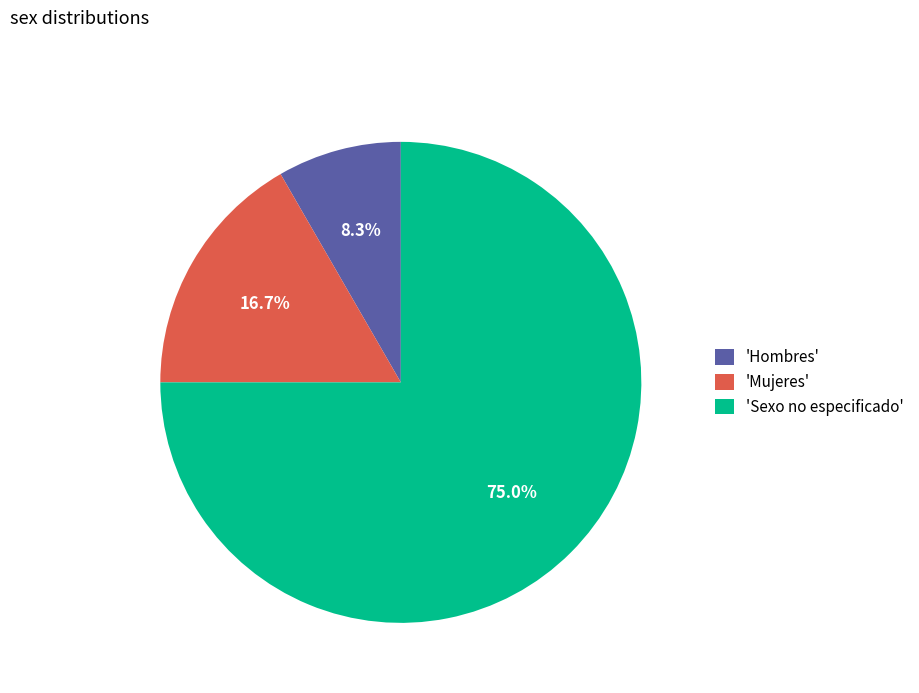

What is the ratio of the value at 'Mujeres' to the value at 'Hombres'?

2.0